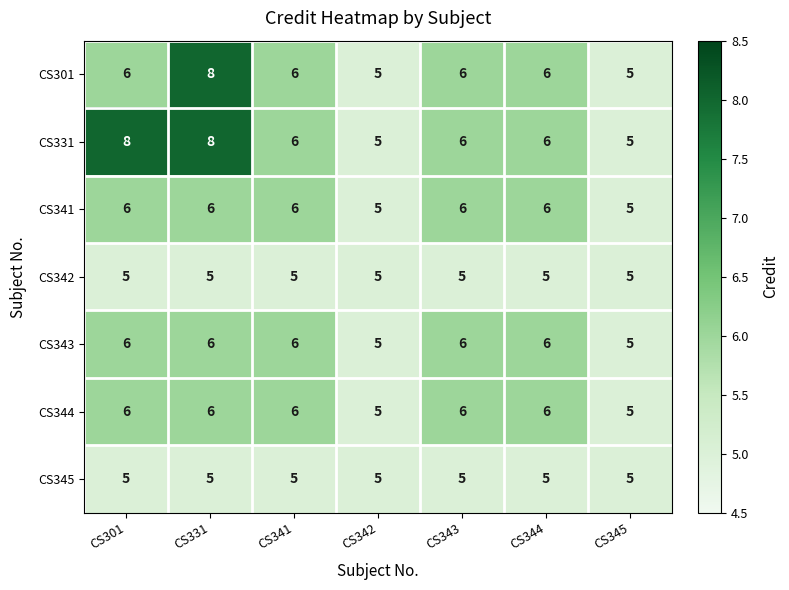

The CS341 series shows 7 at CS342. True or false?

False